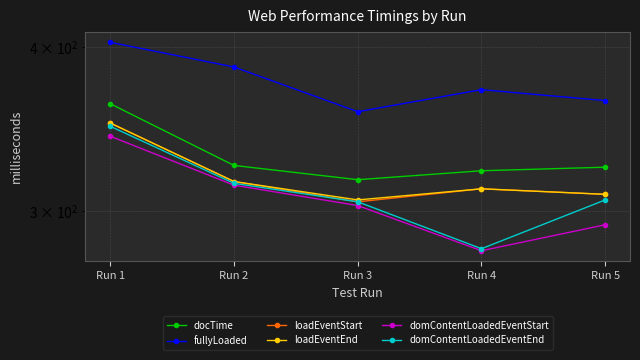

What is the difference between the second highest and minimum values in the fullyLoaded series?

29